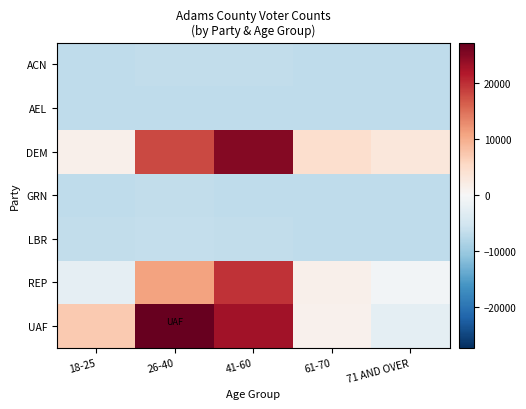

Reading left to right, list all the values displayed in this chart.

ACN: 18-25=-6859.5	26-40=-6776.5	41-60=-6760.5	61-70=-6883.5	71 AND OVER=-6898.5
AEL: 18-25=-6912.5	26-40=-6911.5	41-60=-6901.5	61-70=-6919.5	71 AND OVER=-6916.5
DEM: 18-25=1350.5	26-40=18023.5	41-60=25078.5	61-70=4561.5	71 AND OVER=3105.5
GRN: 18-25=-6836.5	26-40=-6766.5	41-60=-6818.5	61-70=-6904.5	71 AND OVER=-6918.5
LBR: 18-25=-6730.5	26-40=-6387.5	41-60=-6593.5	61-70=-6857.5	71 AND OVER=-6895.5
REP: 18-25=-2469.5	26-40=11054.5	41-60=19590.5	61-70=1327.5	71 AND OVER=-677.5
UAF: 18-25=7024.5	26-40=27213.5	41-60=22854.5	61-70=1120.5	71 AND OVER=-2707.5